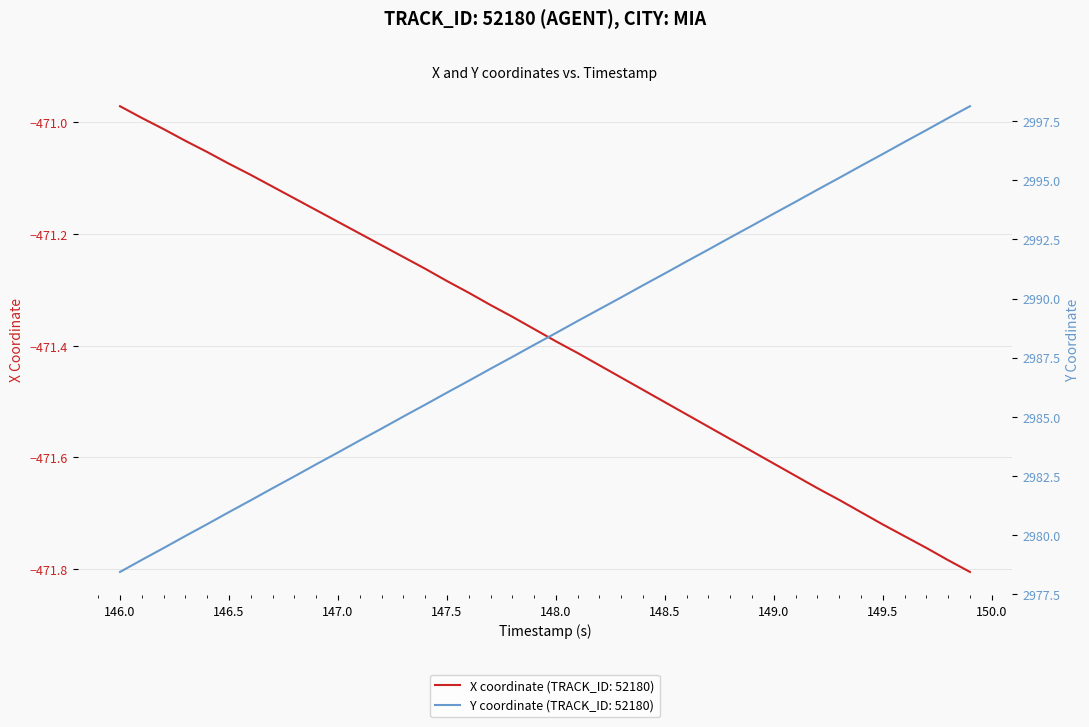

True or false: X and Y intersect in this chart.

False